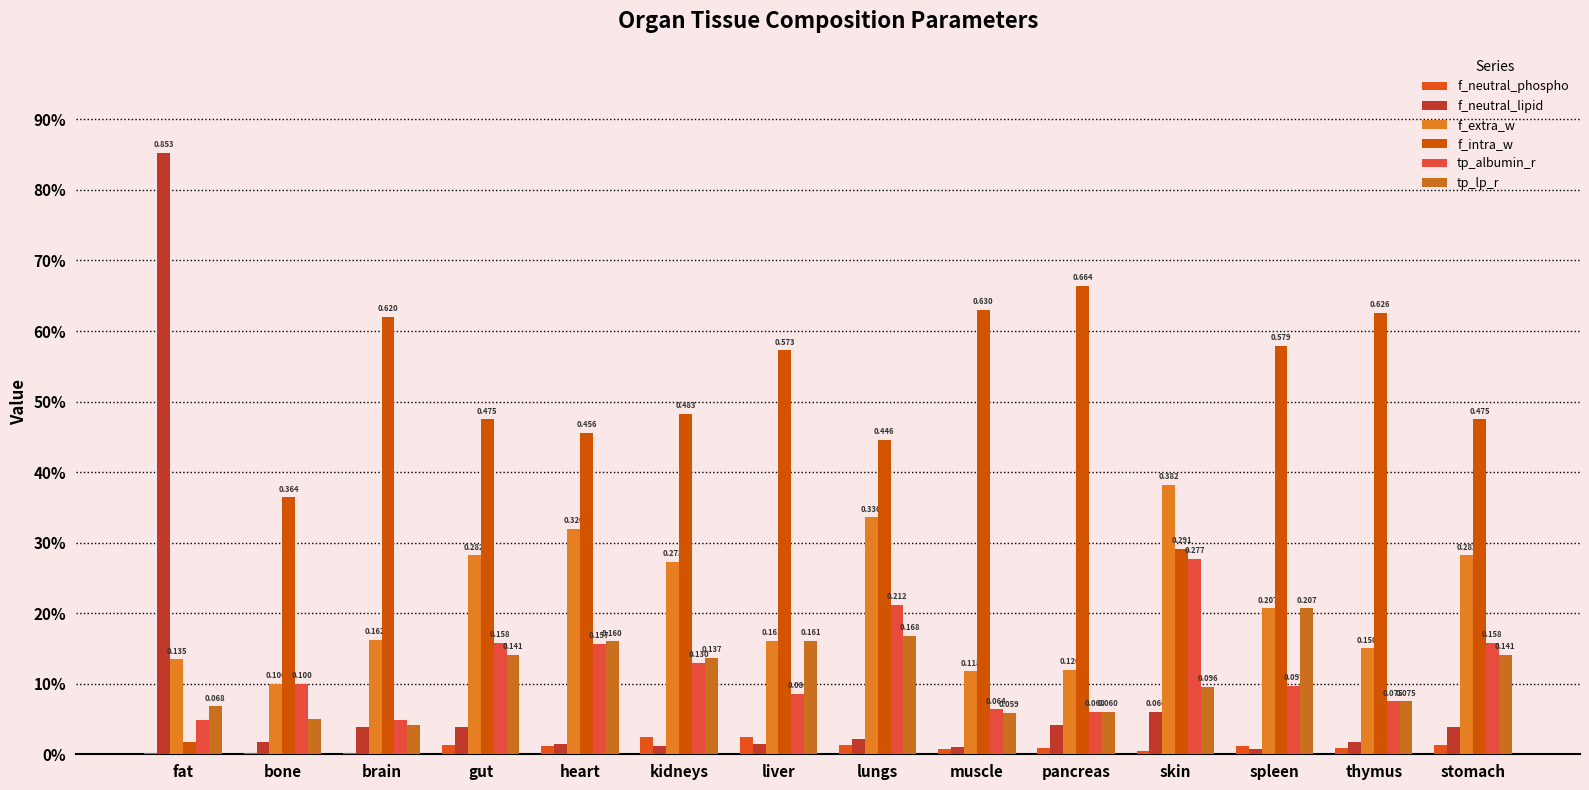

Which category has the highest value in the f_extra_w series?

skin